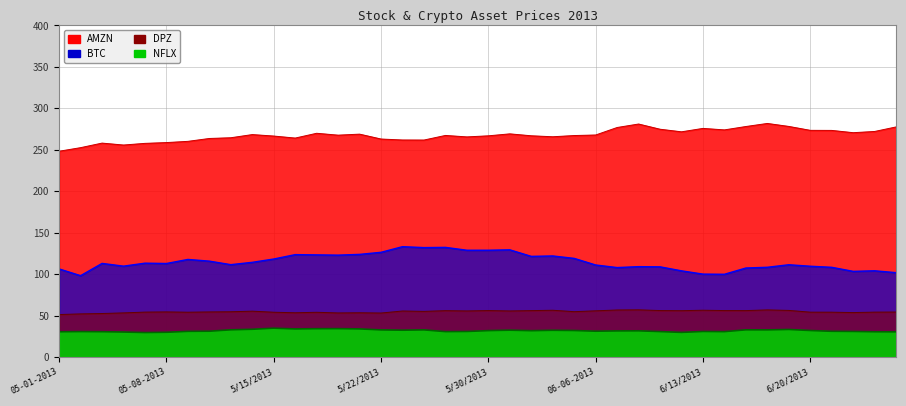

What is the lowest value of the NFLX series?

29.8